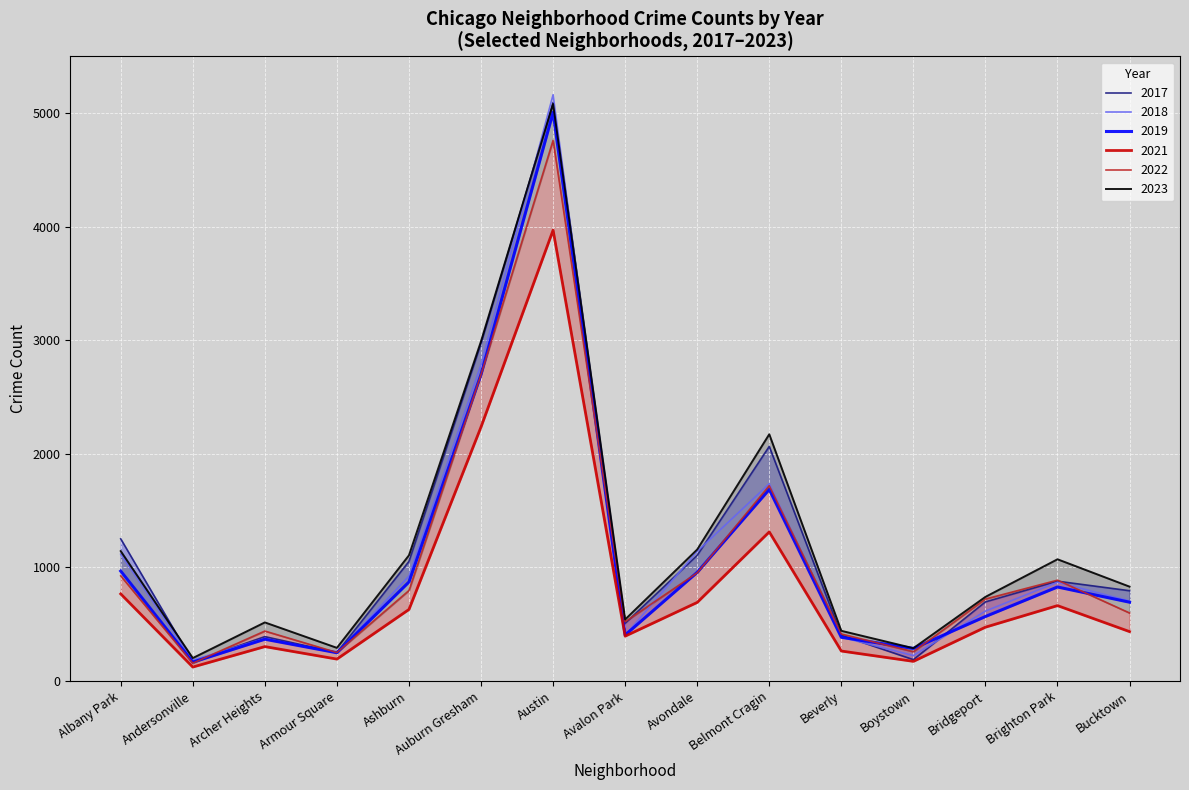

List the series in order of their peak value, lowest first.

2021, 2022, 2019, 2023, 2017, 2018